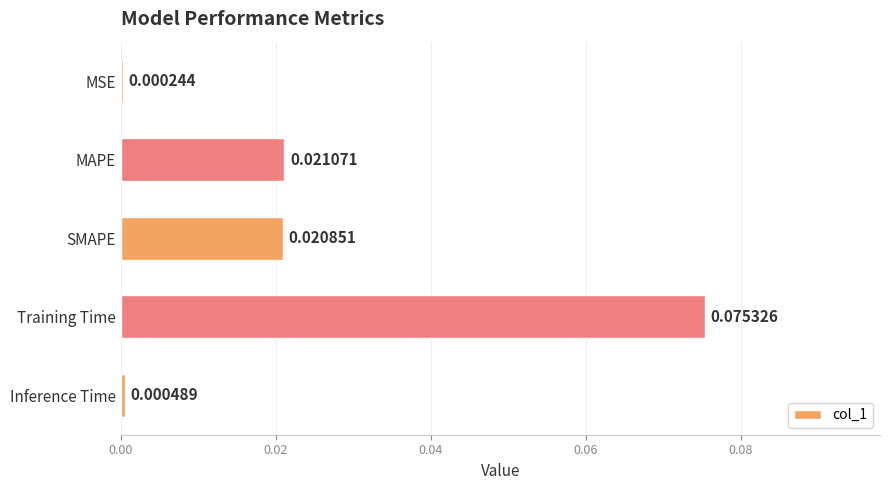

Which category has the highest value across all series?

Training Time